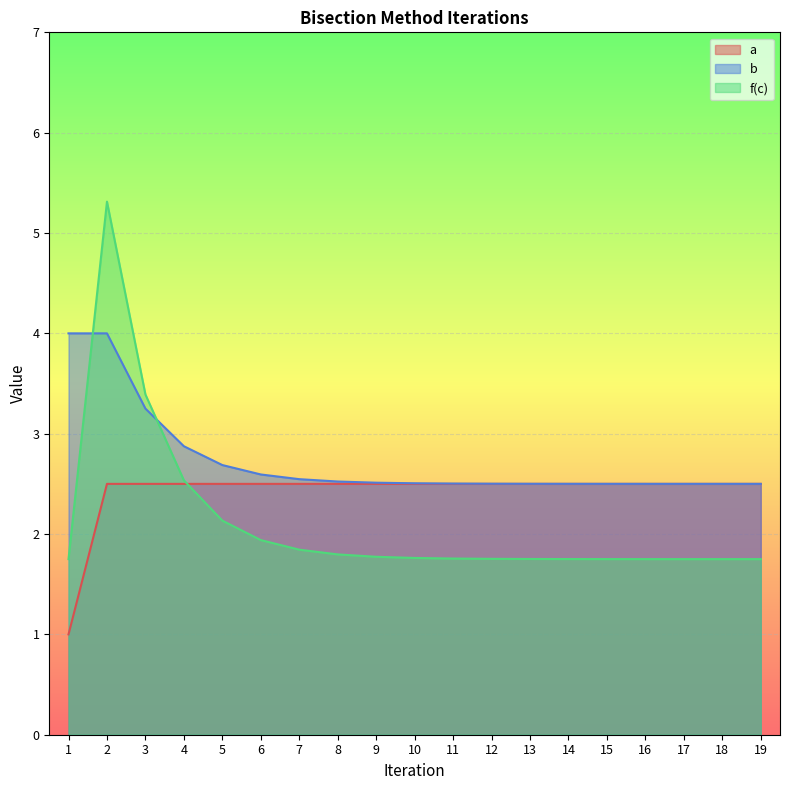

Reading left to right, transcribe all the data shown in this chart.

a: 1.0	2.5	2.5	2.5	2.5	2.5	2.5	2.5	2.5	2.5	2.5	2.5	2.5	2.5	2.5	2.5	2.5	2.5	2.5
b: 4.0	4.0	3.2	2.9	2.7	2.6	2.5	2.5	2.5	2.5	2.5	2.5	2.5	2.5	2.5	2.5	2.5	2.5	2.5
f(c): 1.8	5.3	3.4	2.5	2.1	1.9	1.8	1.8	1.8	1.8	1.8	1.8	1.8	1.8	1.8	1.8	1.8	1.8	1.8